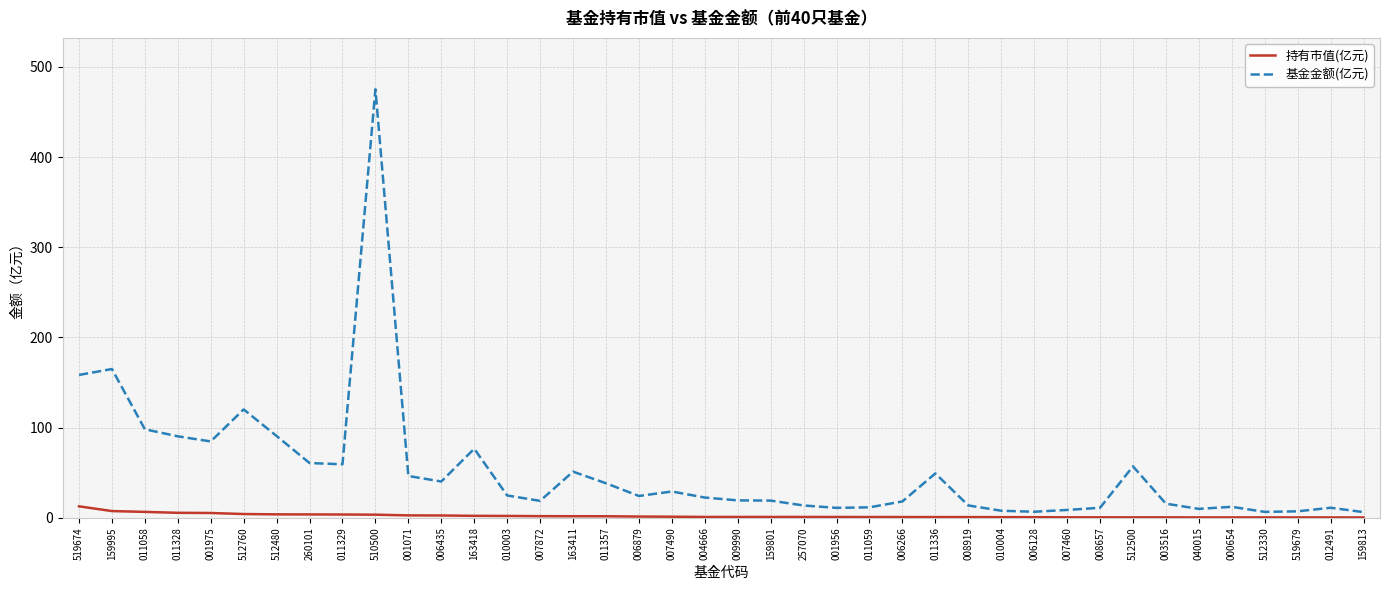

What is the difference between the second highest and second lowest values in the 持有市值(亿元) series?

7.0